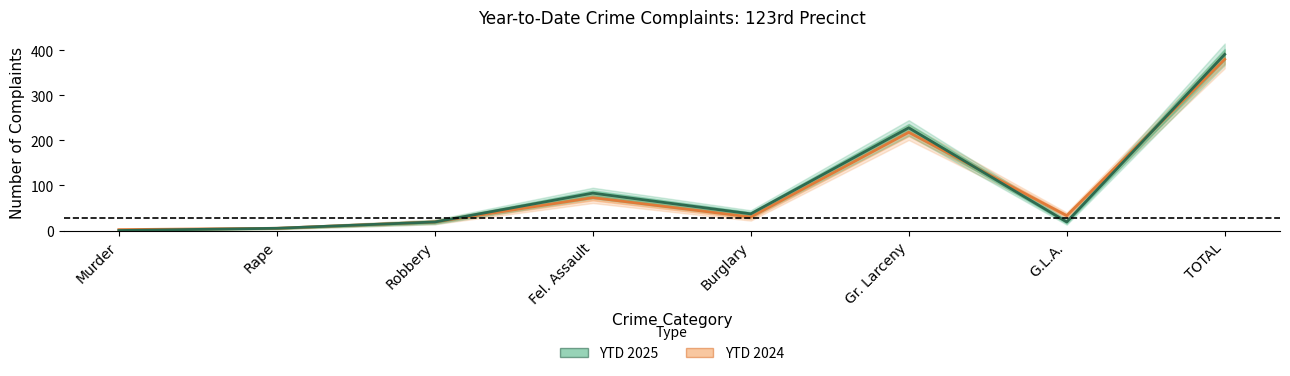

True or false: YTD 2024 and YTD 2025 intersect in this chart.

True